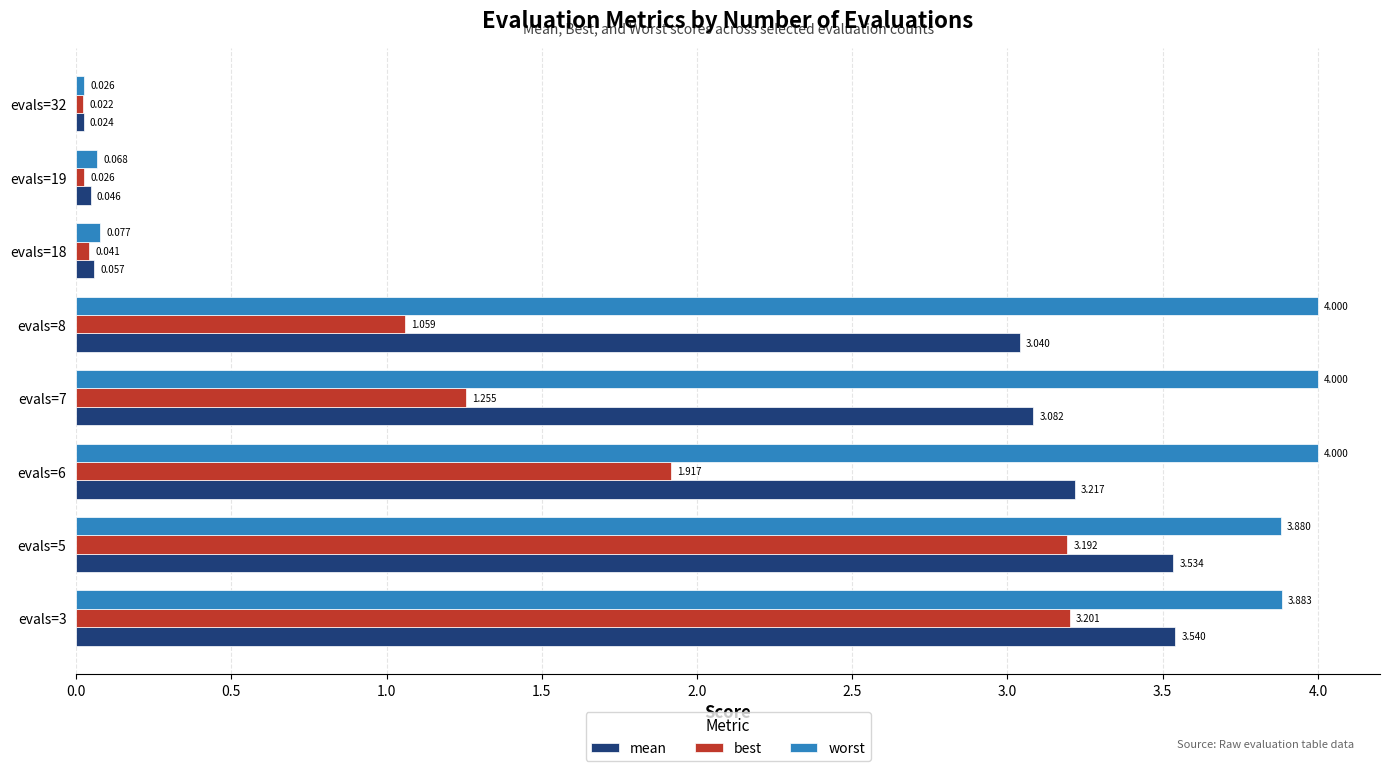

List the series in order of their peak value, highest first.

worst, mean, best